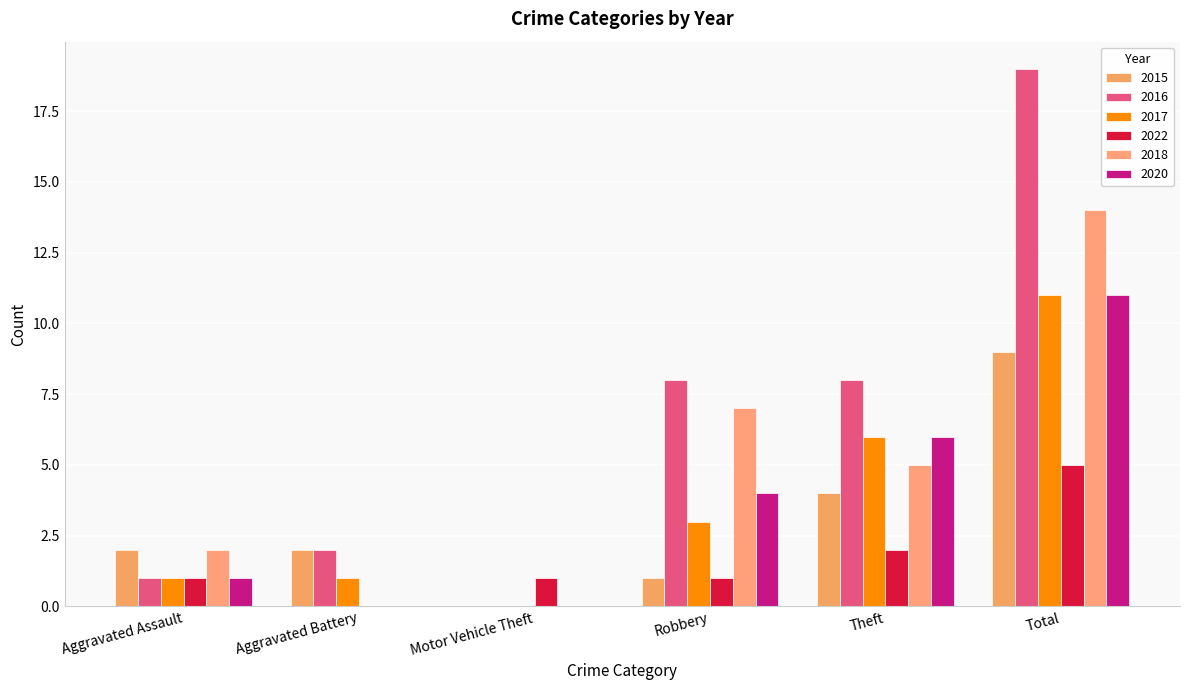

What is the label of the 5th bar from the right?

Aggravated Battery